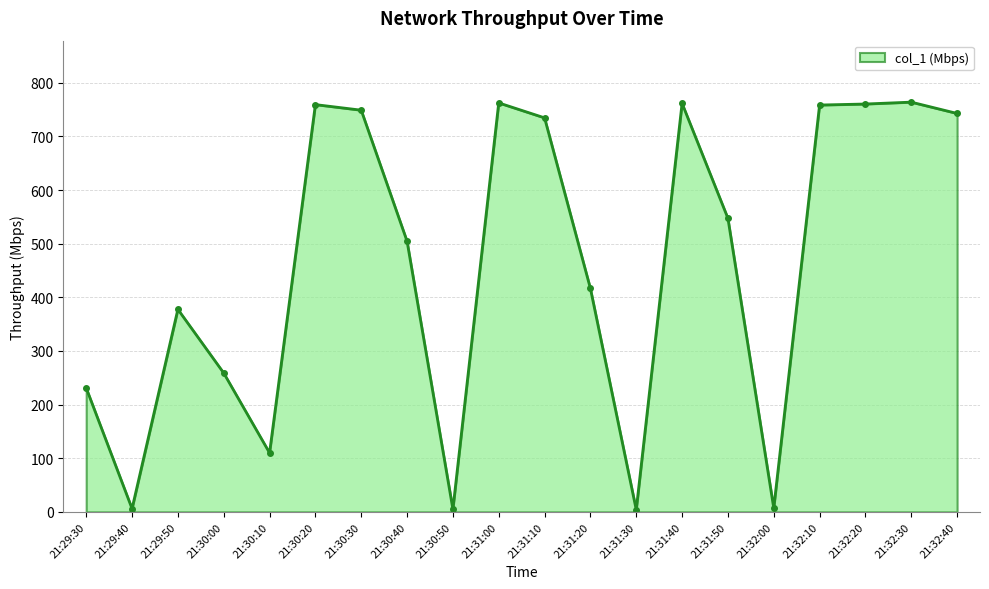

What is the sum of all values?

9260.5